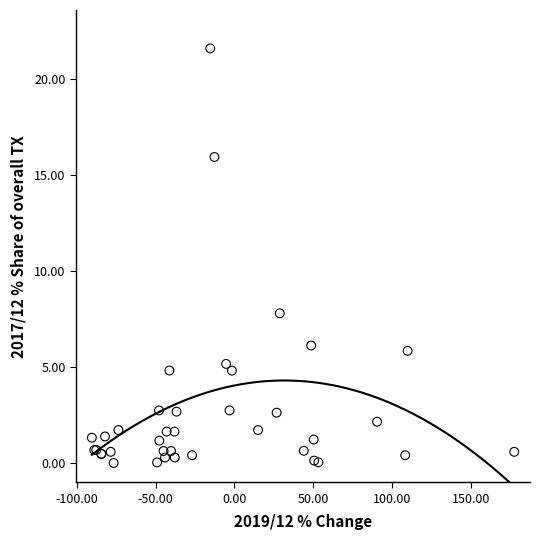

What Y value in the scatter plot is closest to 10?

7.8